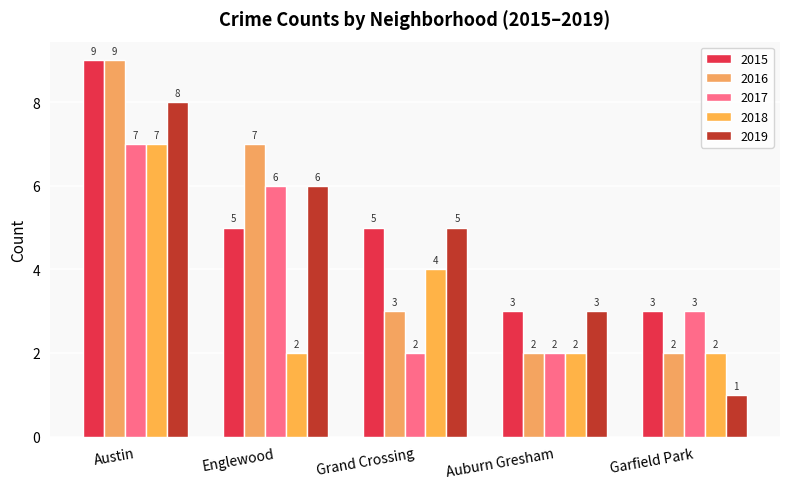

How many groups of bars are there?

5